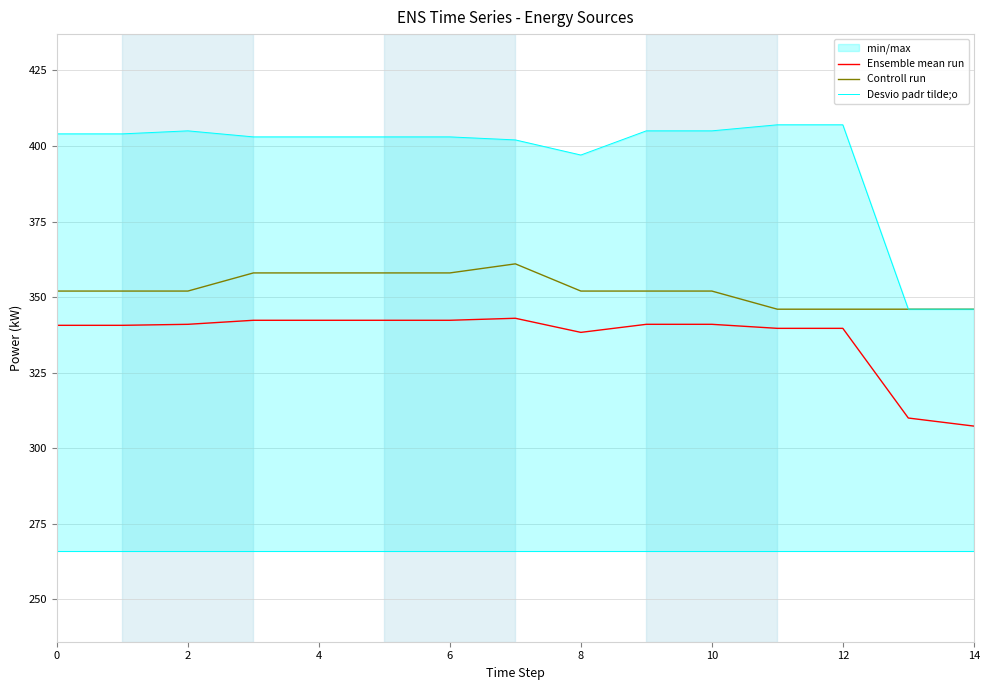

True or false: Controll run and Ensemble mean run intersect in this chart.

False